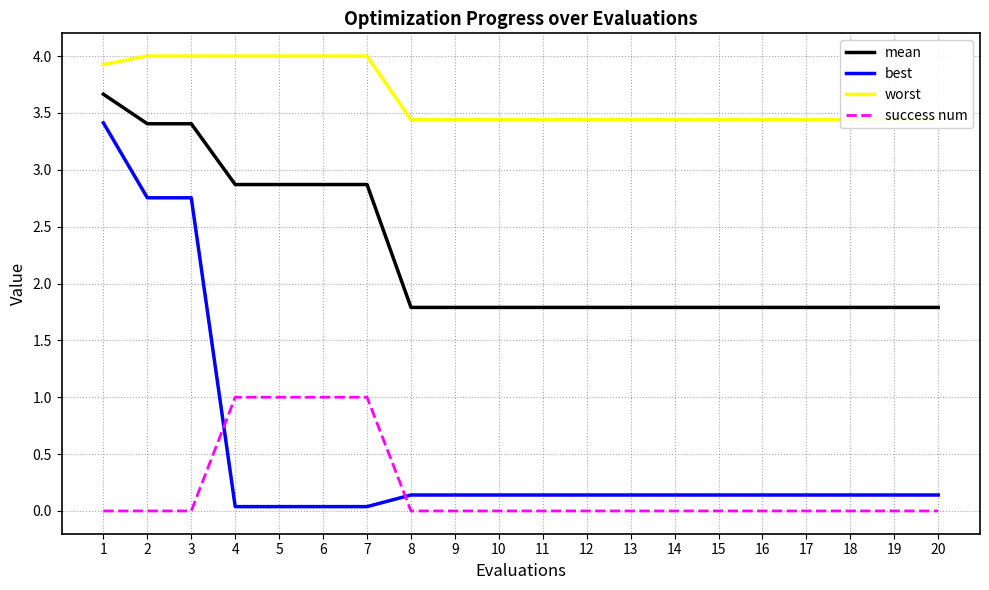

True or false: mean and success num intersect in this chart.

False